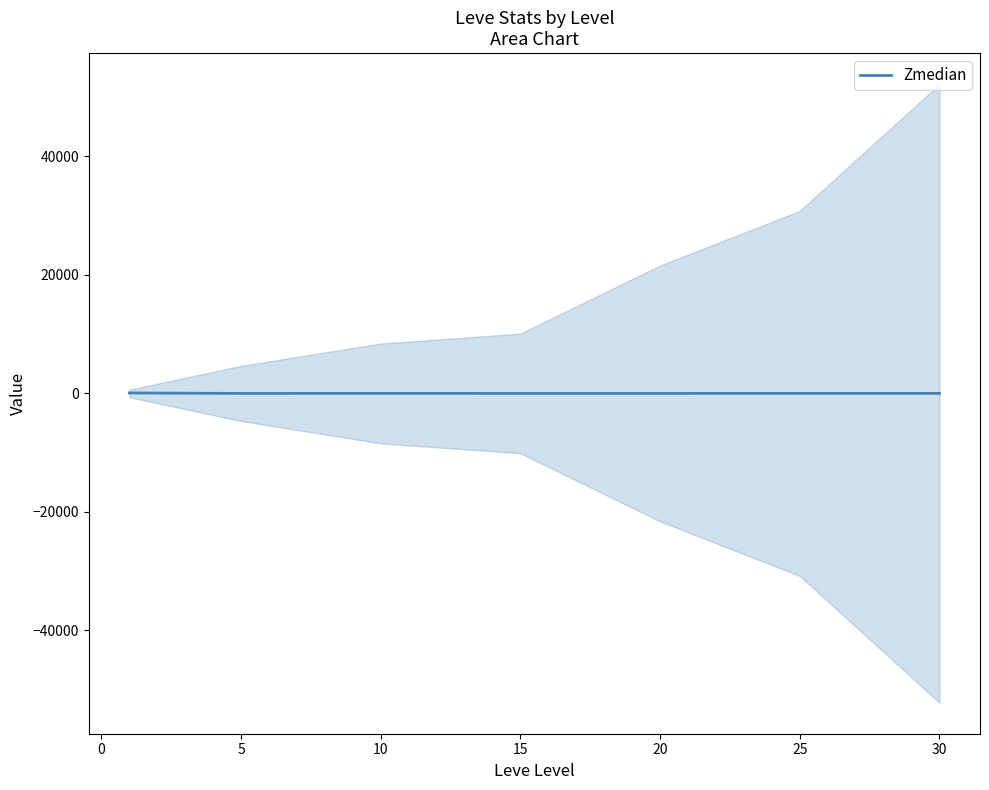

Is it true that the value at 30 is 9.8?

True